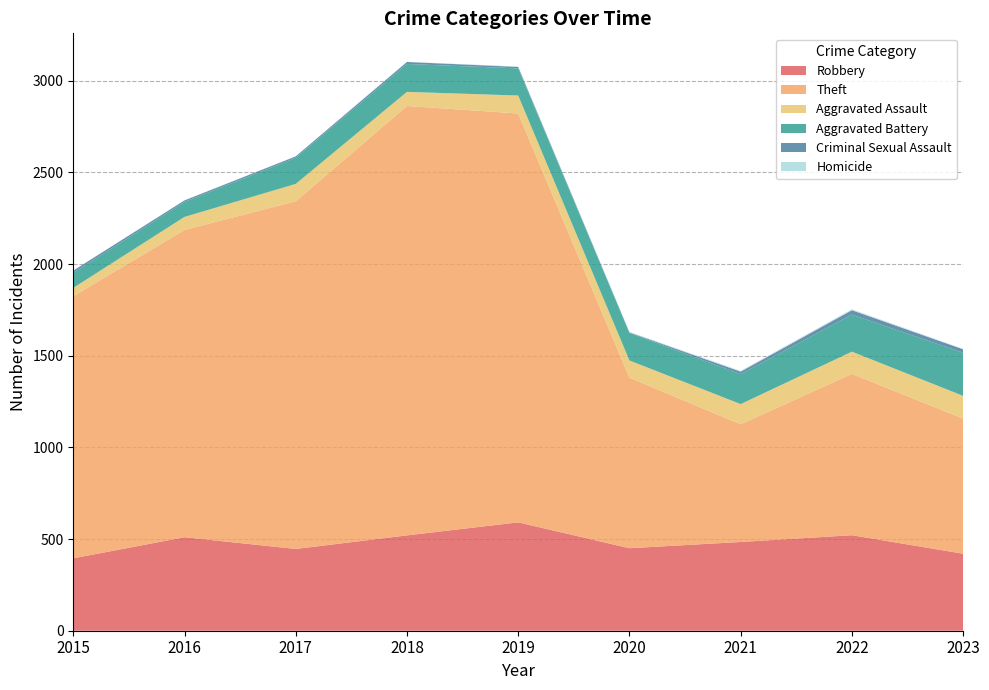

Reading left to right, list all the values displayed in this chart.

Robbery: 395	510	446	520	591	450	484	521	420
Theft: 1429	1676	1896	2342	2230	930	642	880	737
Aggravated Assault: 46	71	95	77	98	94	110	121	124
Aggravated Battery: 82	82	142	152	148	150	163	202	235
Criminal Sexual Assault: 12	8	8	11	8	3	14	24	19
Homicide: 0	1	1	1	2	3	4	5	2